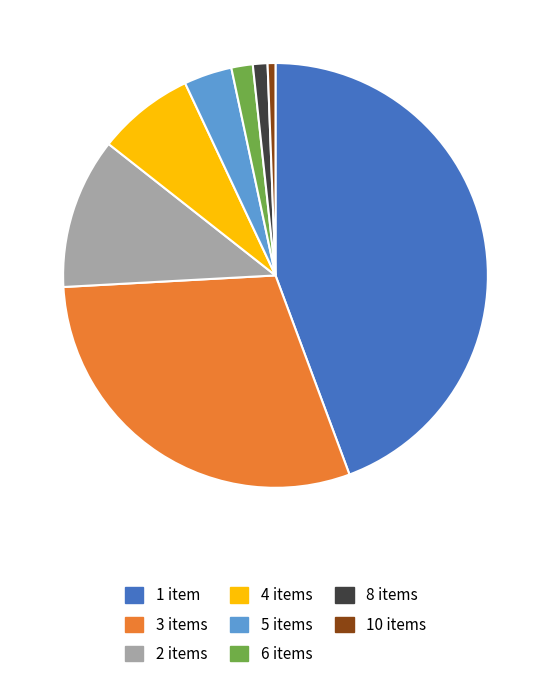

Is there any slice that represents more than half of the pie?

No